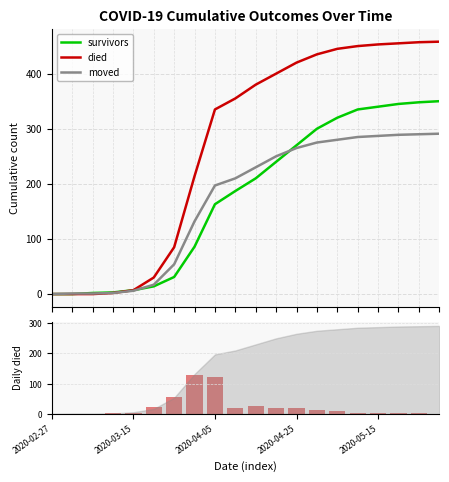

How many positive values does the moved series have?

19